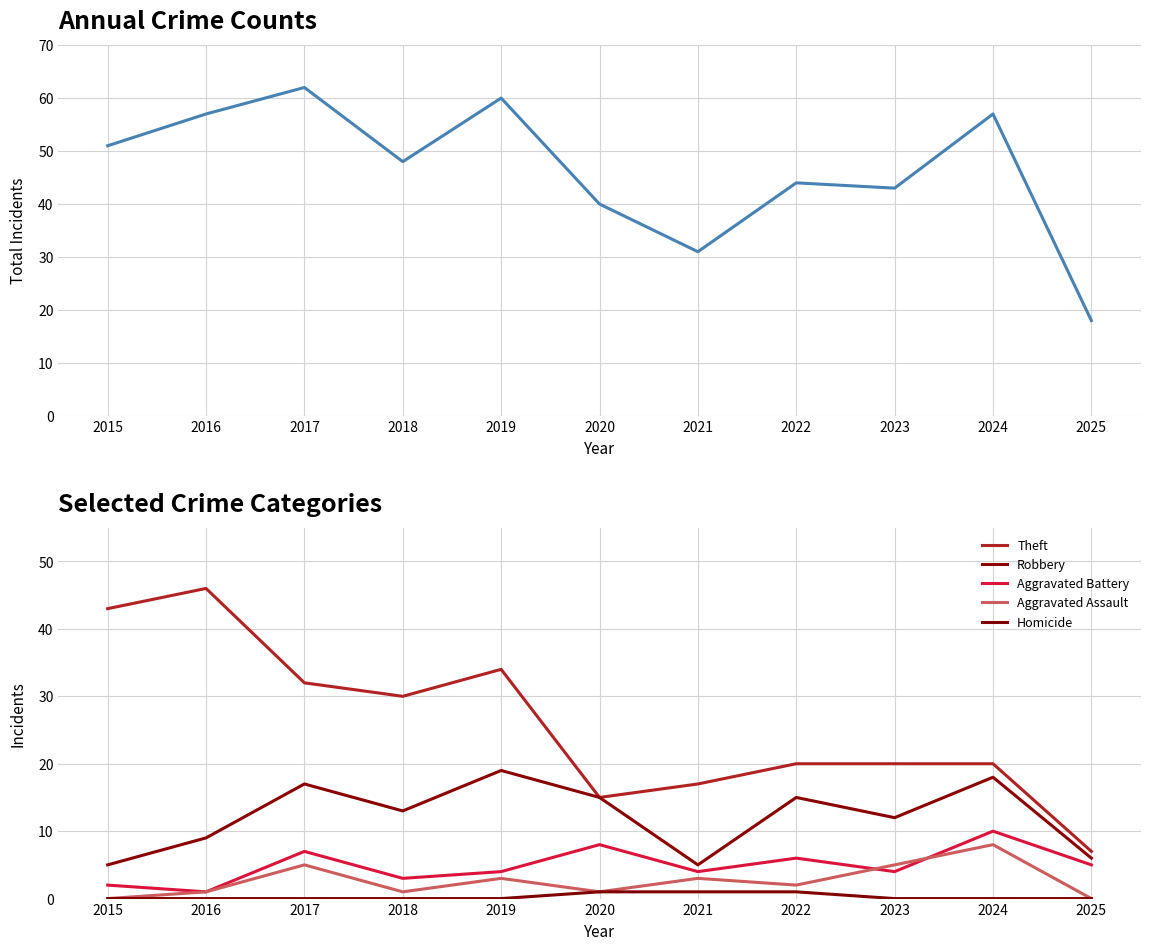

True or false: Theft and Aggravated Battery cross at least once.

False